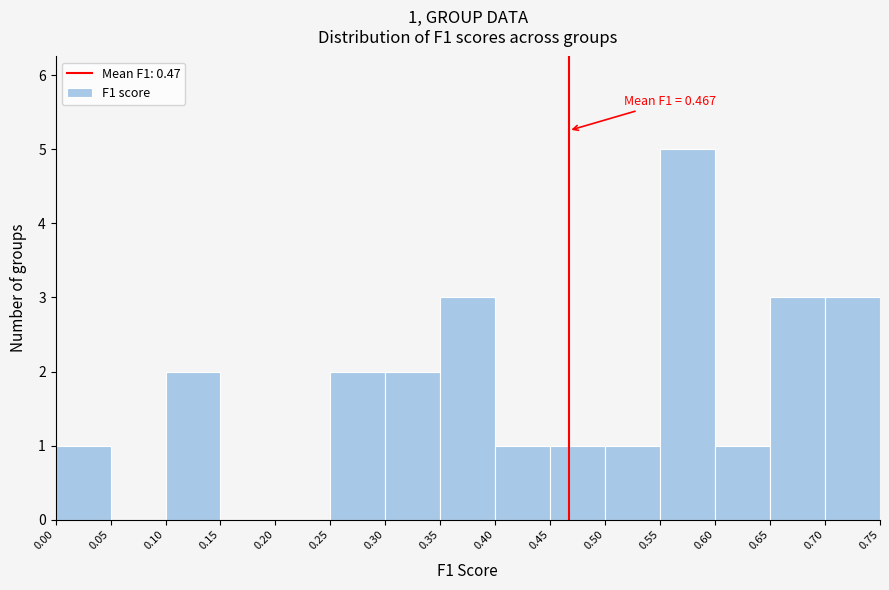

Over which range of the x-axis is the bar tallest?

0.55 to 0.60